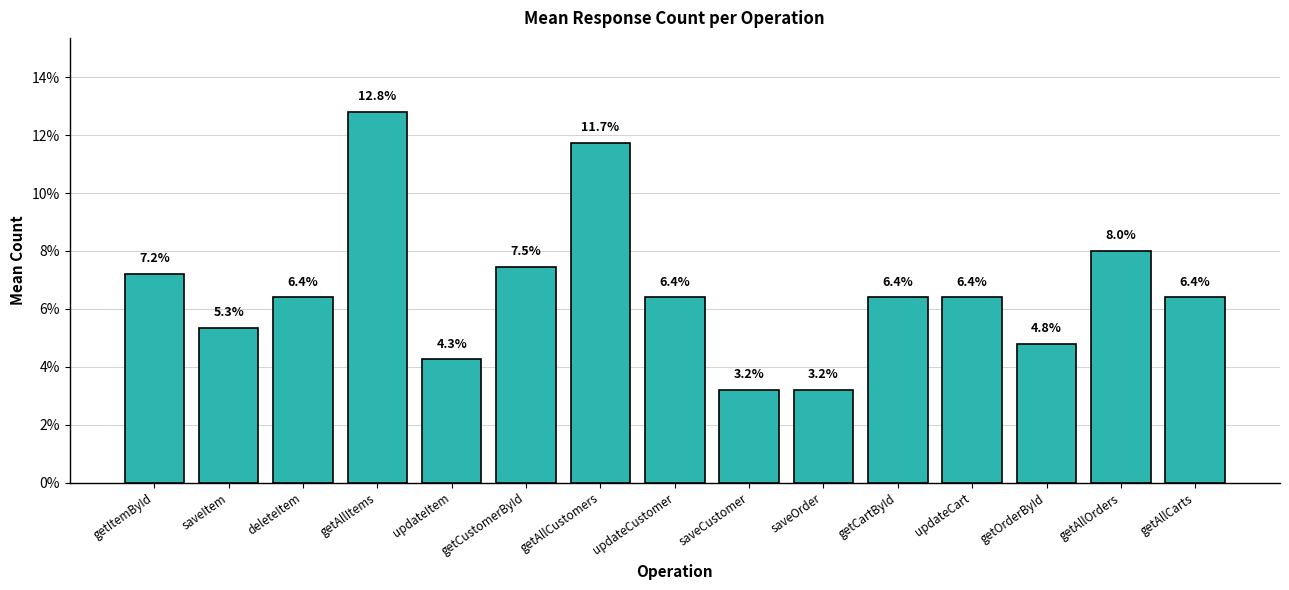

Between getAllItems and getItemById, which is larger?

getAllItems